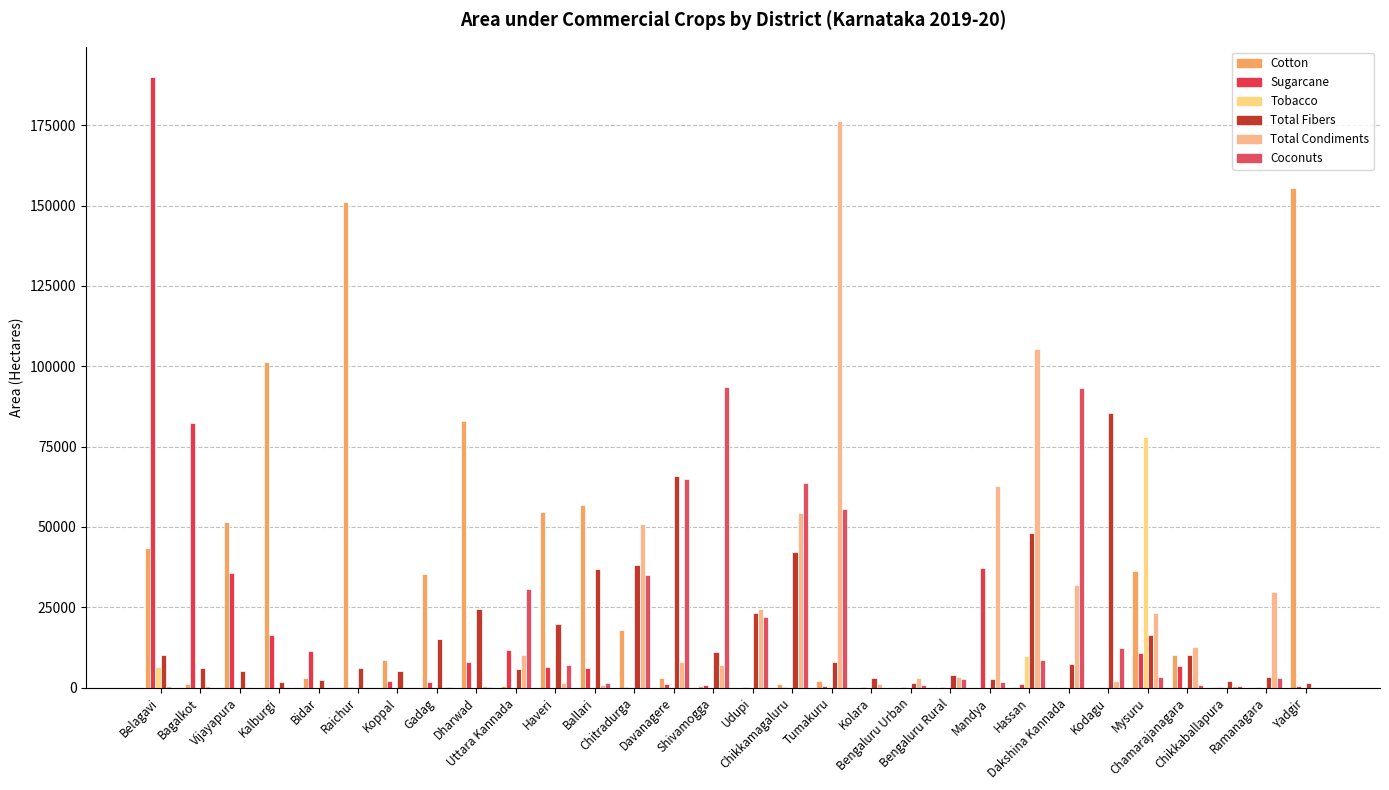

At which label does Tobacco first exceed 1?

Belagavi